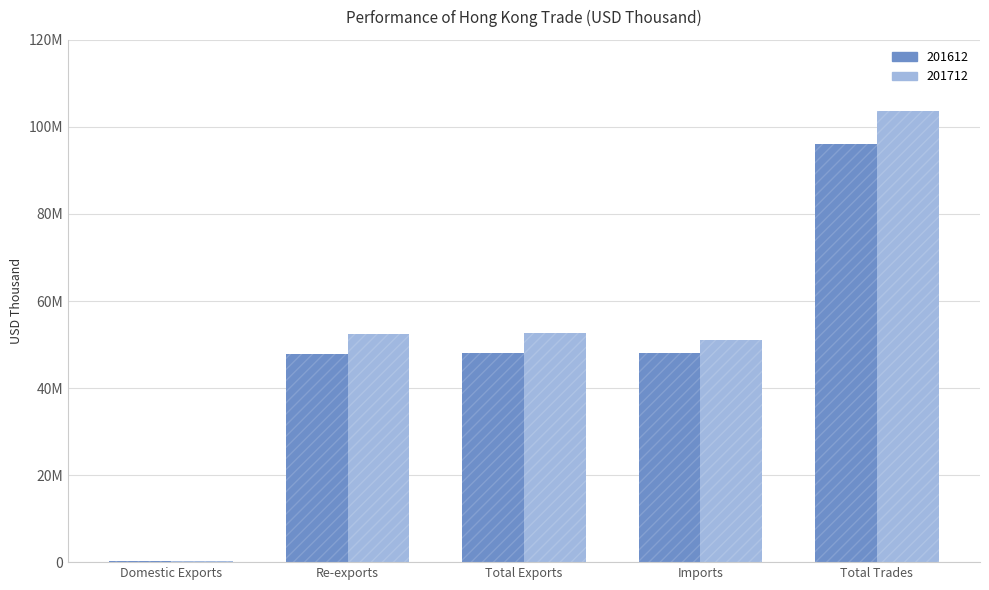

What is the average value of the 201712 series?

51999459.9